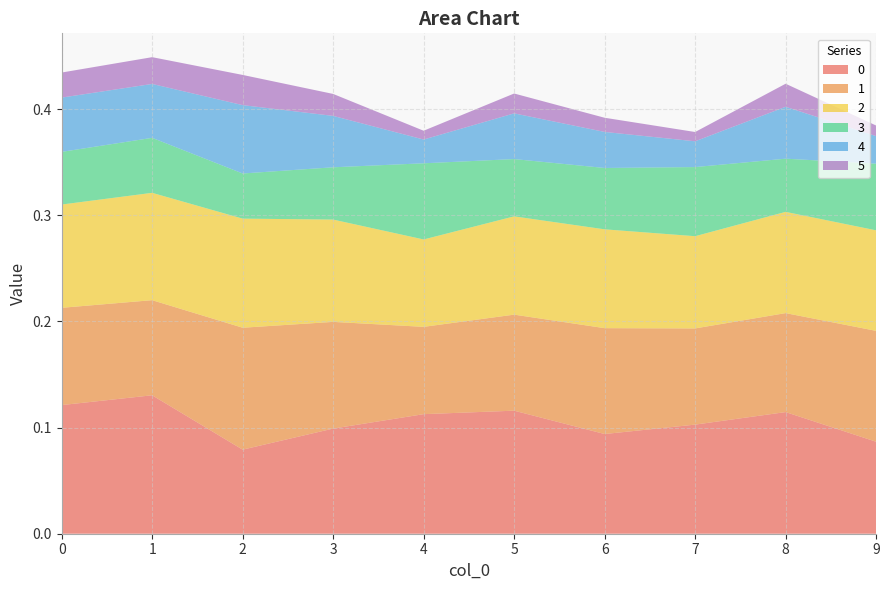

Reading right to left, extract all data points from this chart.

0: 9=0.1	8=0.1	7=0.1	6=0.1	5=0.1	4=0.1	3=0.1	2=0.1	1=0.1	0=0.1
1: 9=0.1	8=0.1	7=0.1	6=0.1	5=0.1	4=0.1	3=0.1	2=0.1	1=0.1	0=0.1
2: 9=0.1	8=0.1	7=0.1	6=0.1	5=0.1	4=0.1	3=0.1	2=0.1	1=0.1	0=0.1
3: 9=0.1	8=0.1	7=0.1	6=0.1	5=0.1	4=0.1	3=0.0	2=0.0	1=0.1	0=0.0
4: 9=0.0	8=0.0	7=0.0	6=0.0	5=0.0	4=0.0	3=0.0	2=0.1	1=0.1	0=0.1
5: 9=0.0	8=0.0	7=0.0	6=0.0	5=0.0	4=0.0	3=0.0	2=0.0	1=0.0	0=0.0